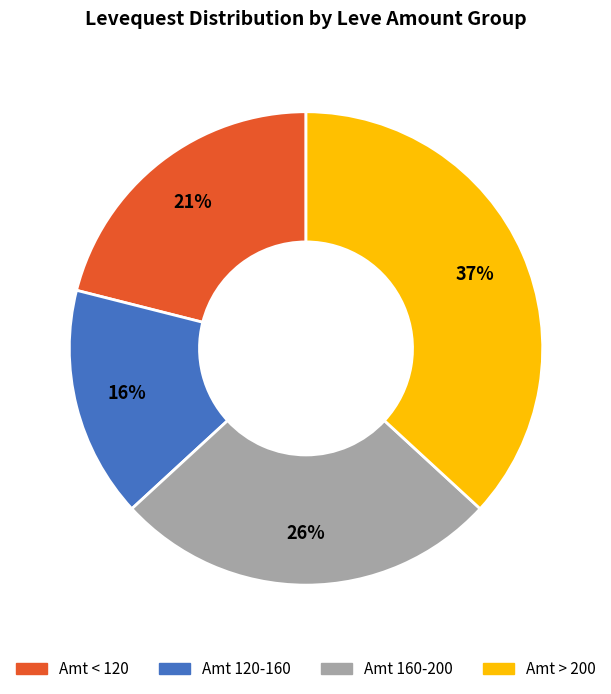

Is there any slice that represents more than half of the pie?

No